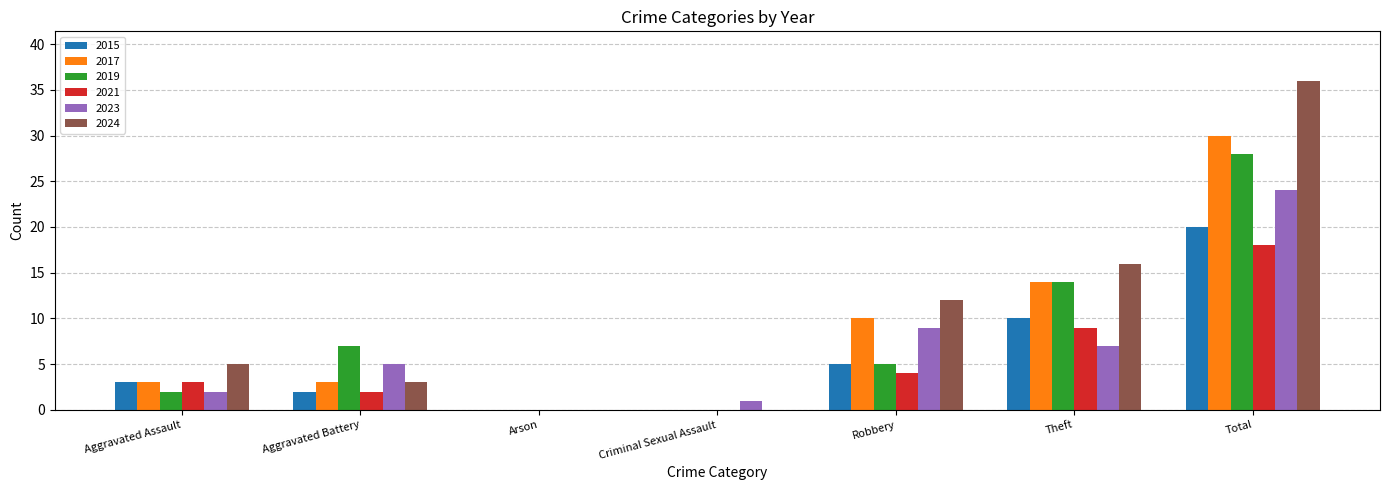

At which category is the sum across all series the highest?

Total